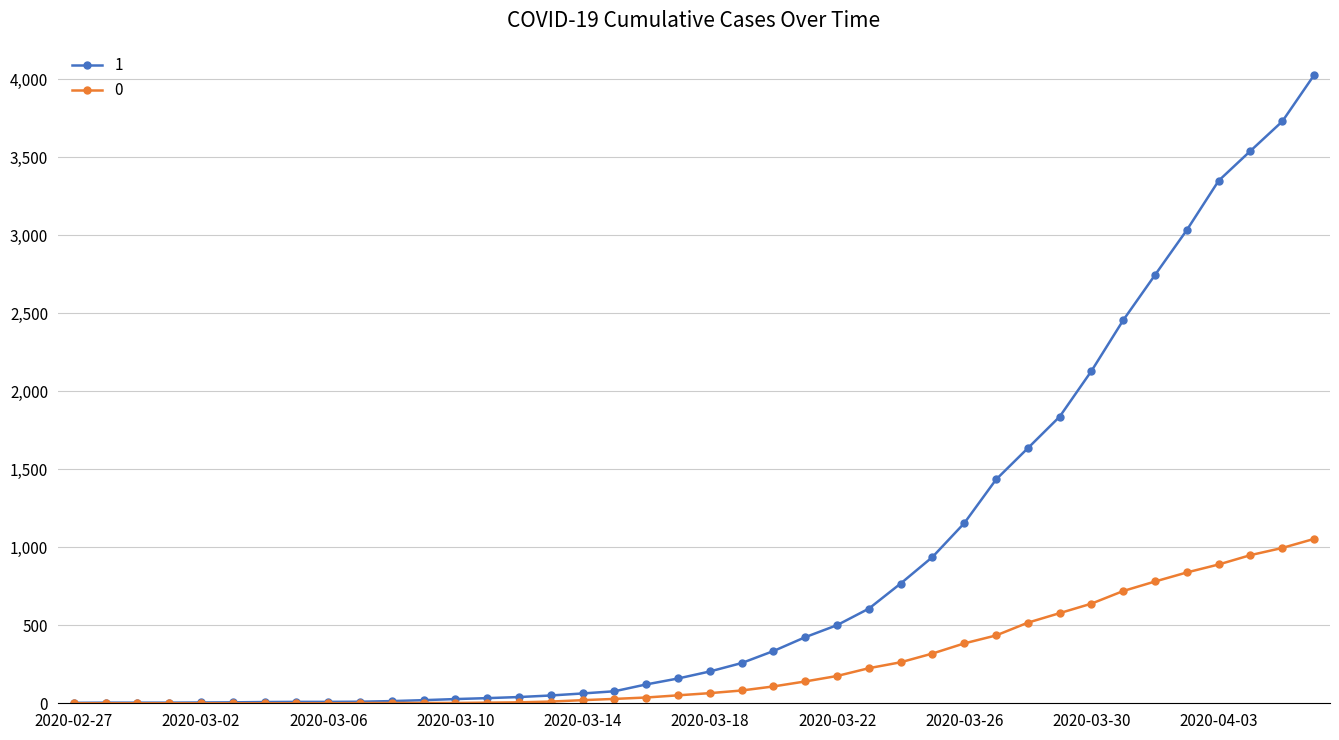

Rank the series by their maximum value, from lowest to highest.

0, 1